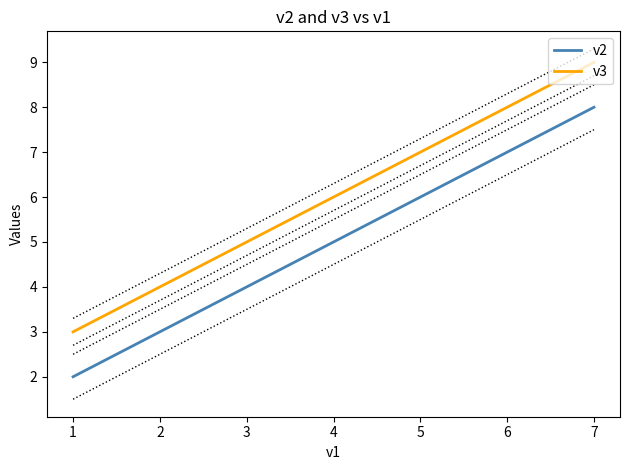

List the series in order of their overall mean, highest first.

v3, v2